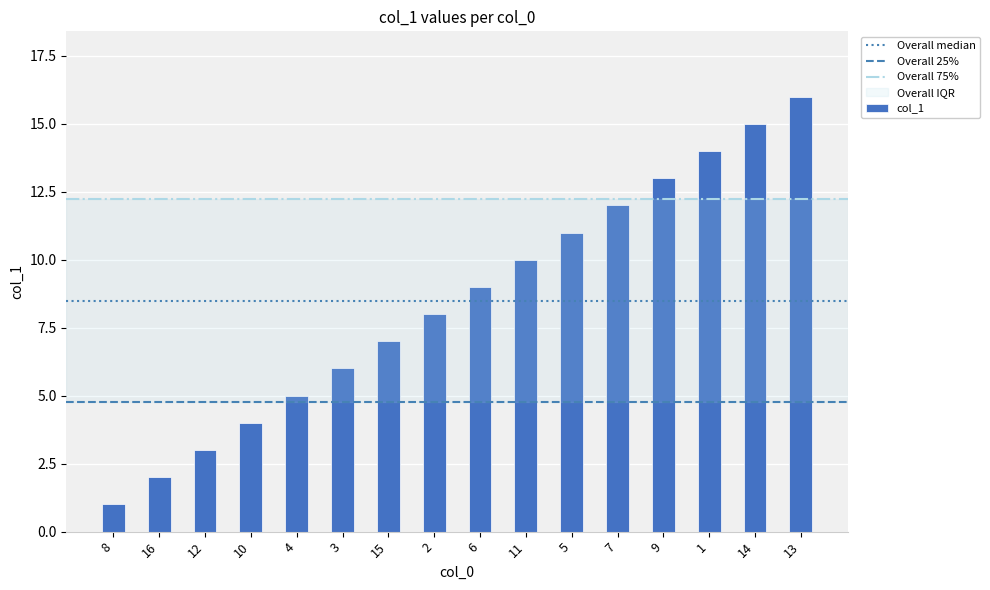

Between 4 and 9, which is larger?

9